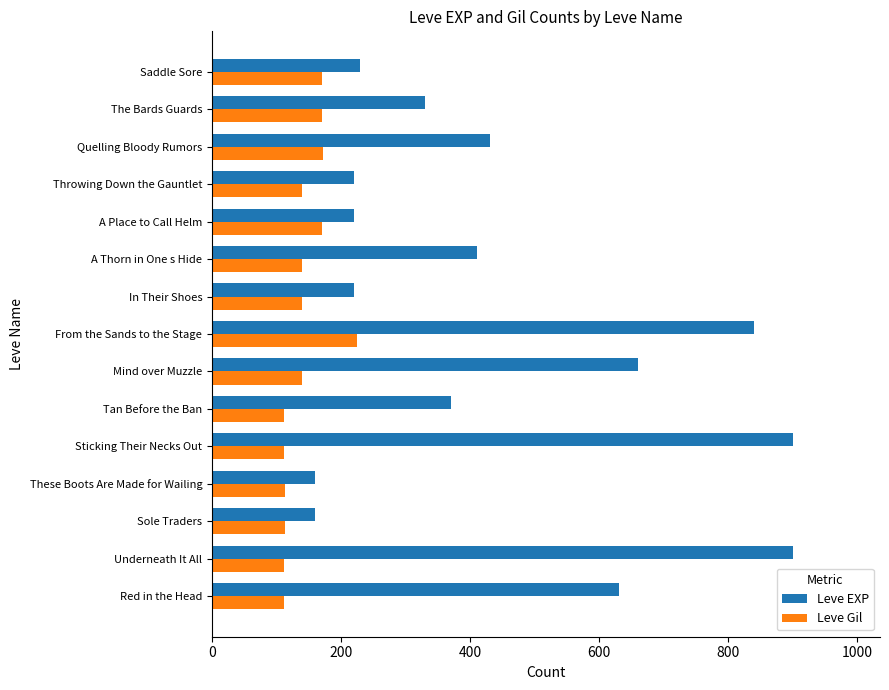

Which series has the largest total across all categories?

Leve EXP